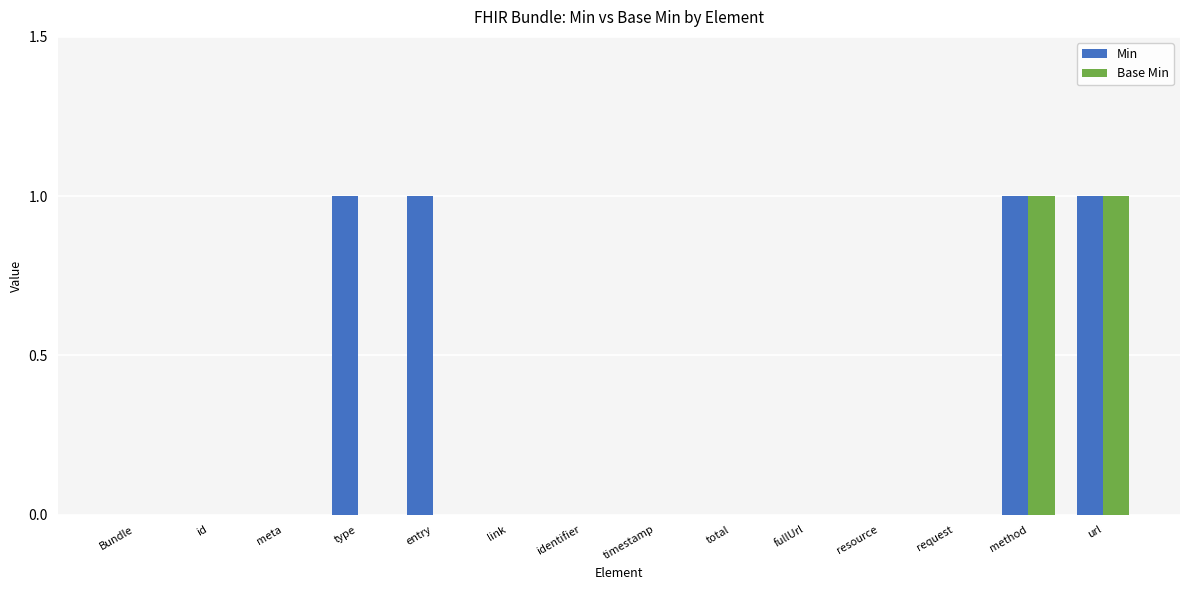

True or false: Min has a value of 1 at url.

True